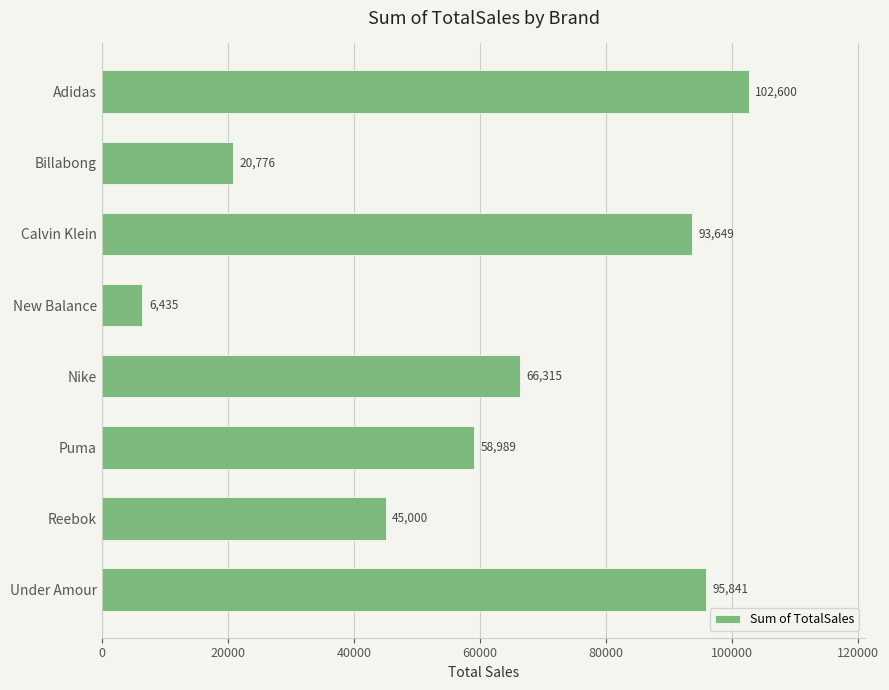

Reading top to bottom, transcribe all the data shown in this chart.

Adidas=102600	Billabong=20776	Calvin Klein=93649	New Balance=6435	Nike=66315	Puma=58989	Reebok=45000	Under Amour=95841